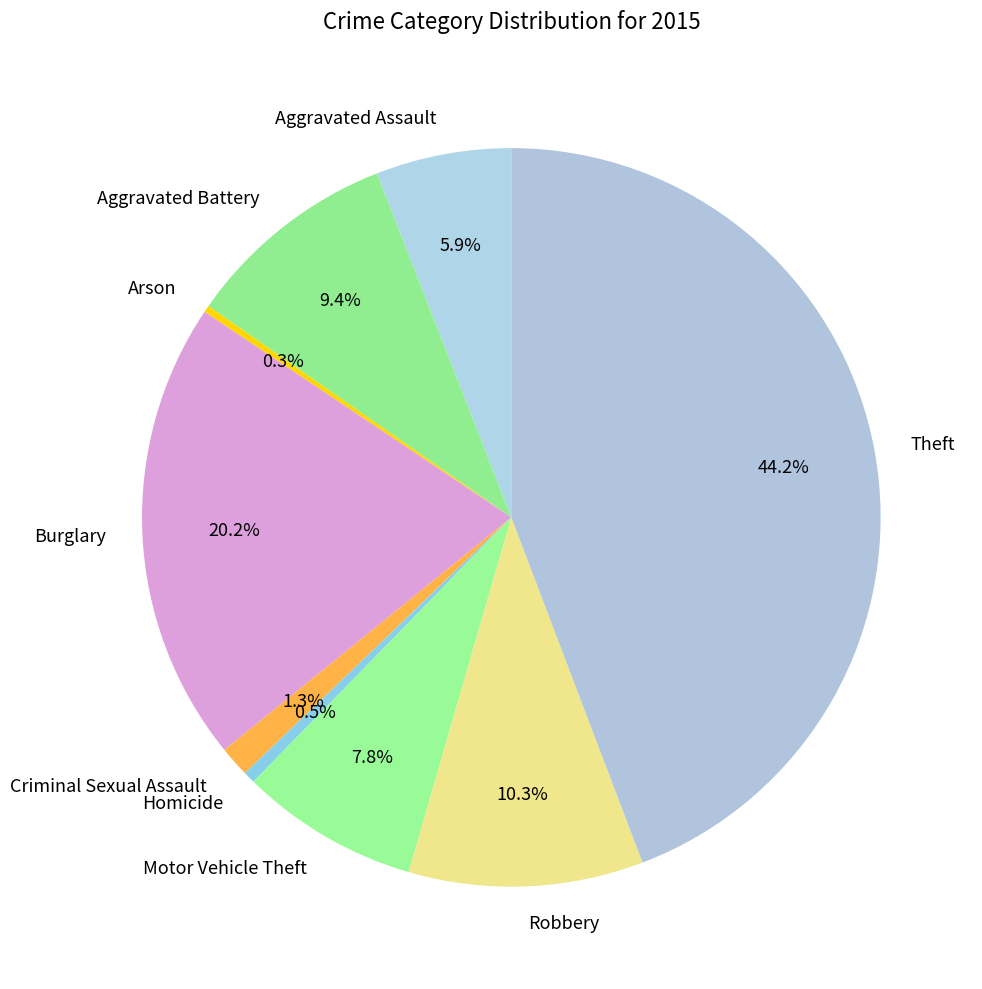

True or false: Homicide accounts for 14% of the total.

False